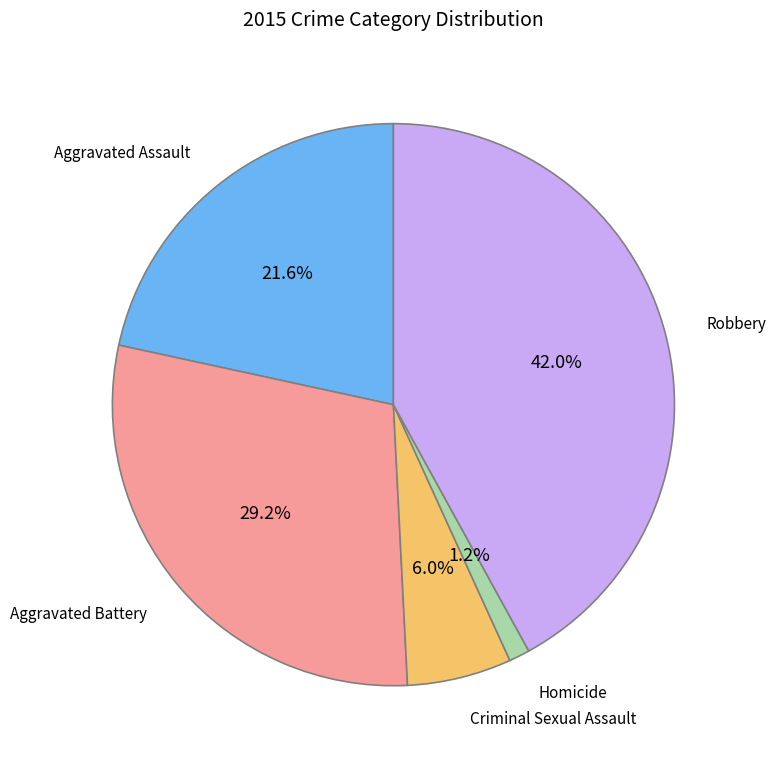

Does Robbery represent more than half of the total?

No